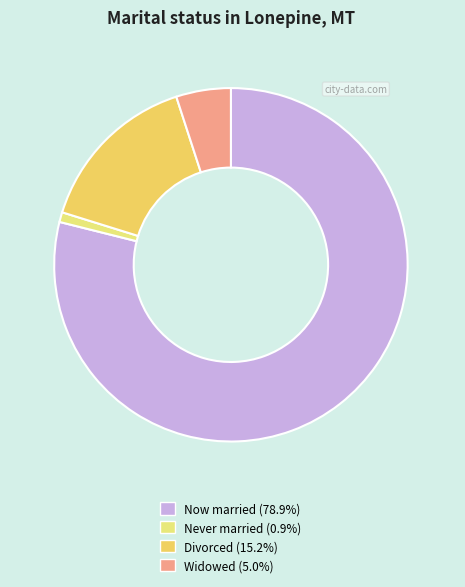

Does any single category account for the majority?

Yes